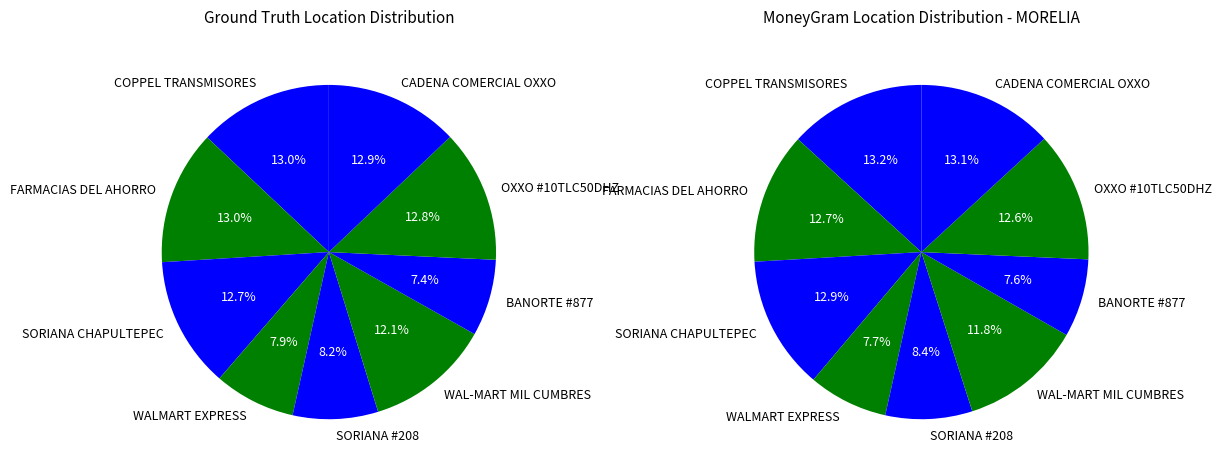

To the nearest percent, what percentage of the pie is FARMACIAS DEL AHORRO?

13%